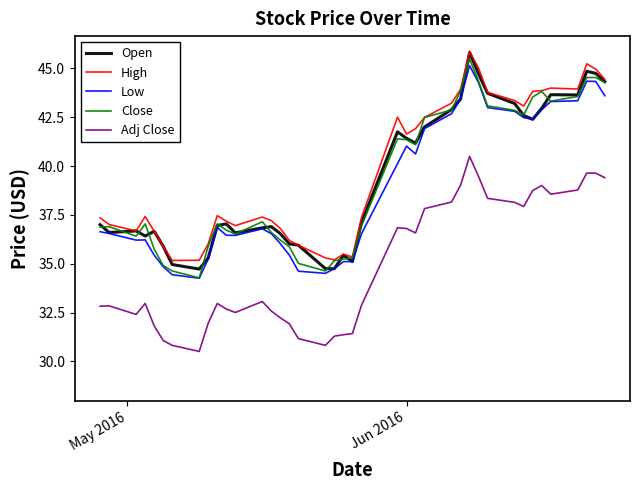

What is the greatest value displayed?

45.9